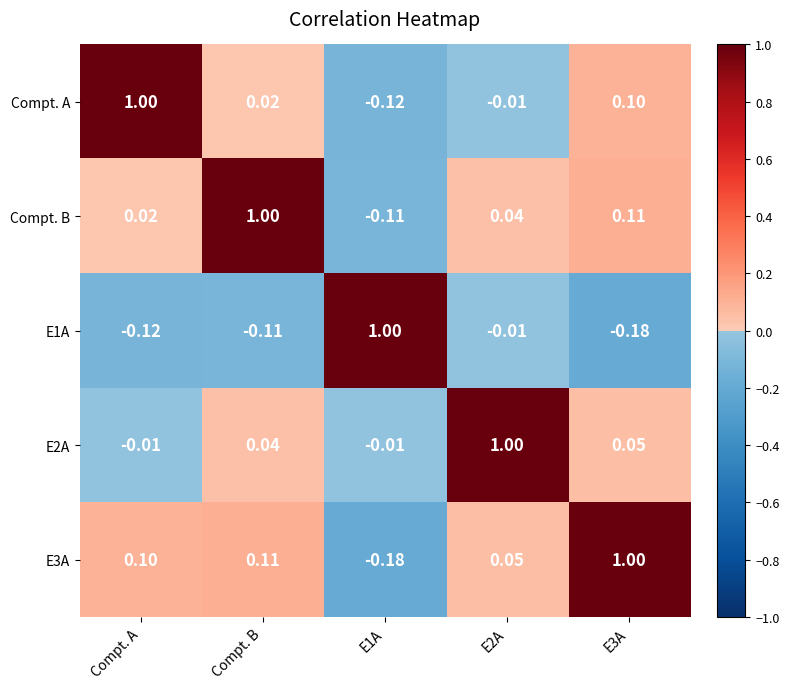

Count the number of categories in the chart.

5